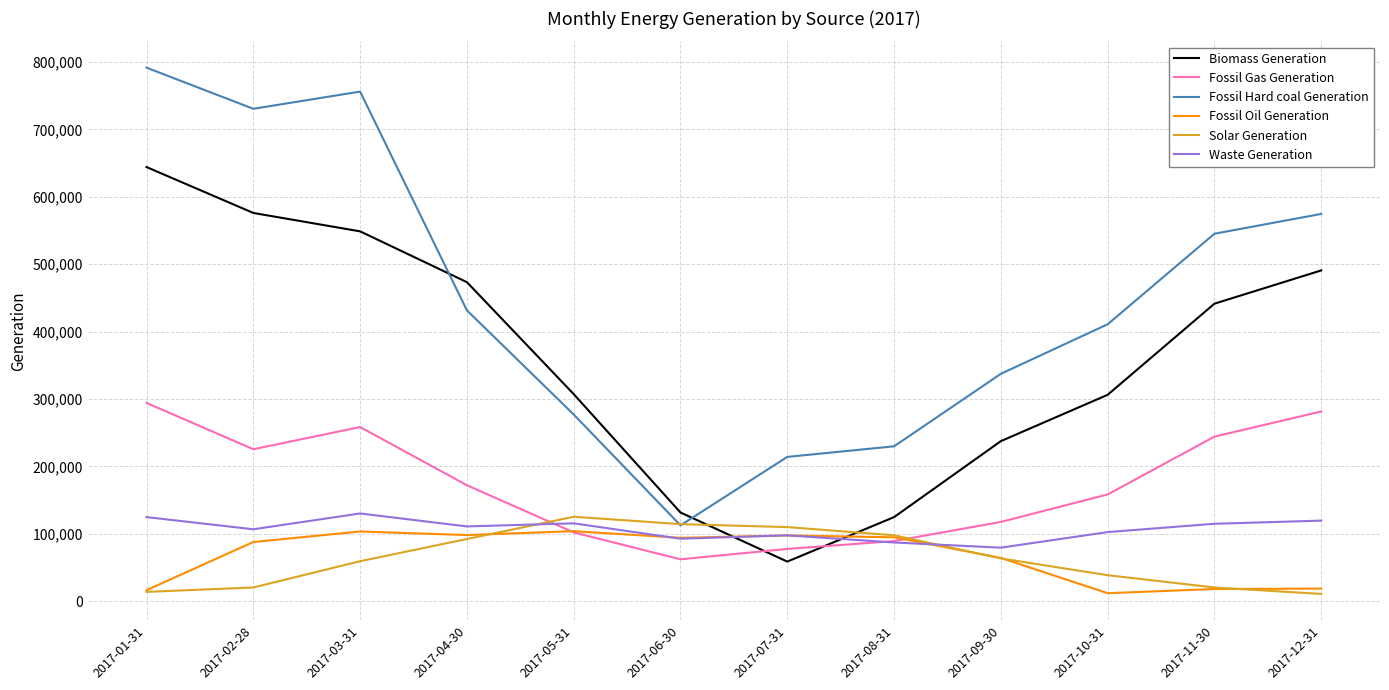

At which category does Solar Generation reach its first local peak?

2017-05-31